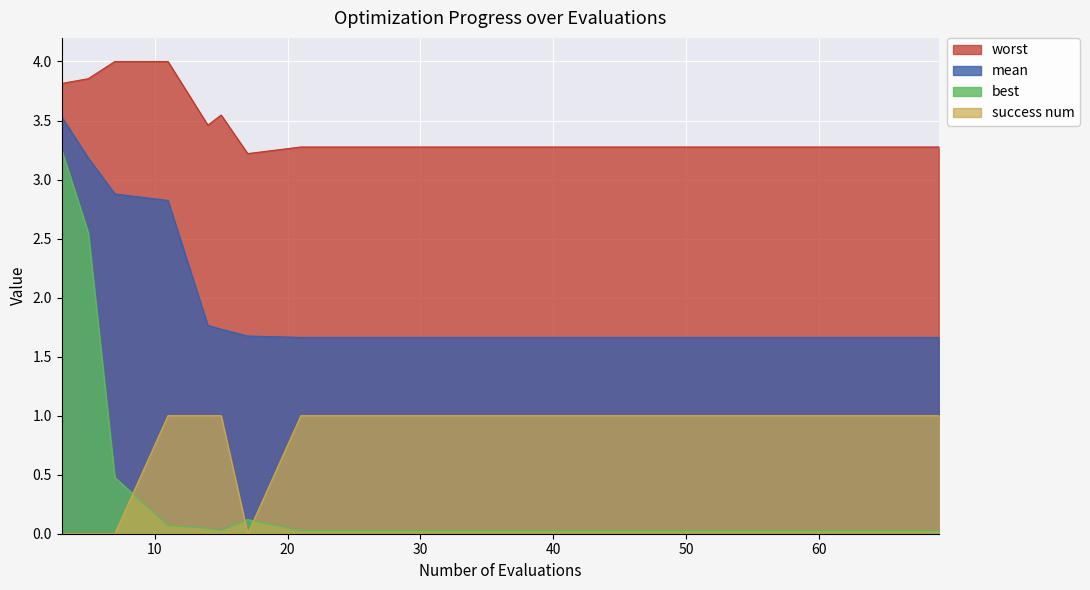

True or false: worst and mean intersect in this chart.

False